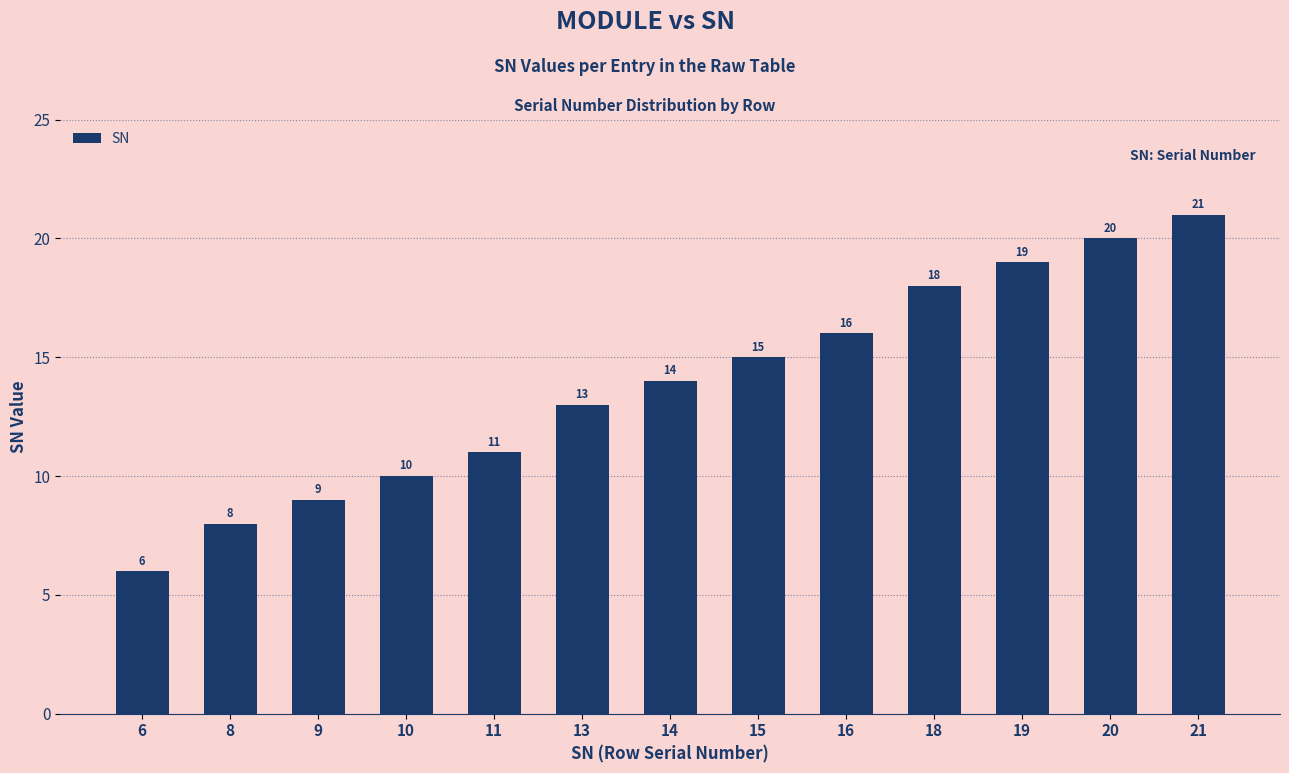

What is the difference between the maximum and second lowest values?

13